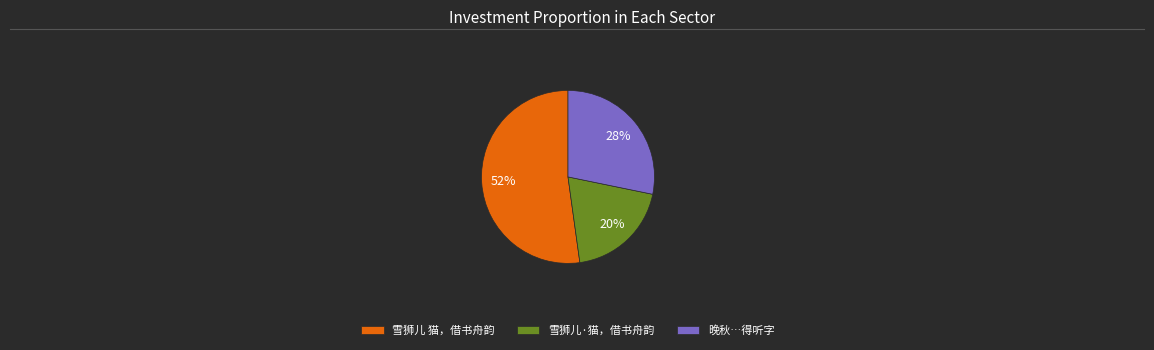

What is the ratio of the value at 晚秋…得听字 to the value at 雪狮儿 猫，借书舟韵?

0.5